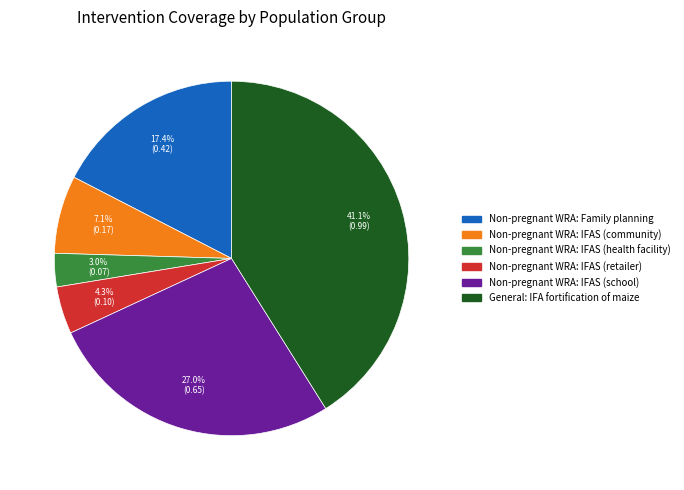

Does any single category account for the majority?

No